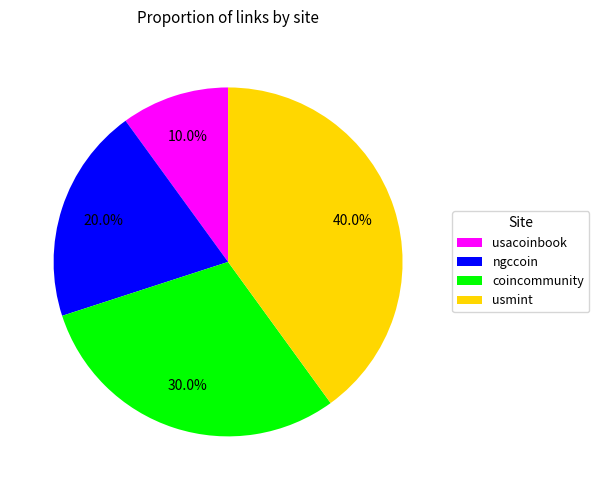

How many segments does this pie chart have?

4